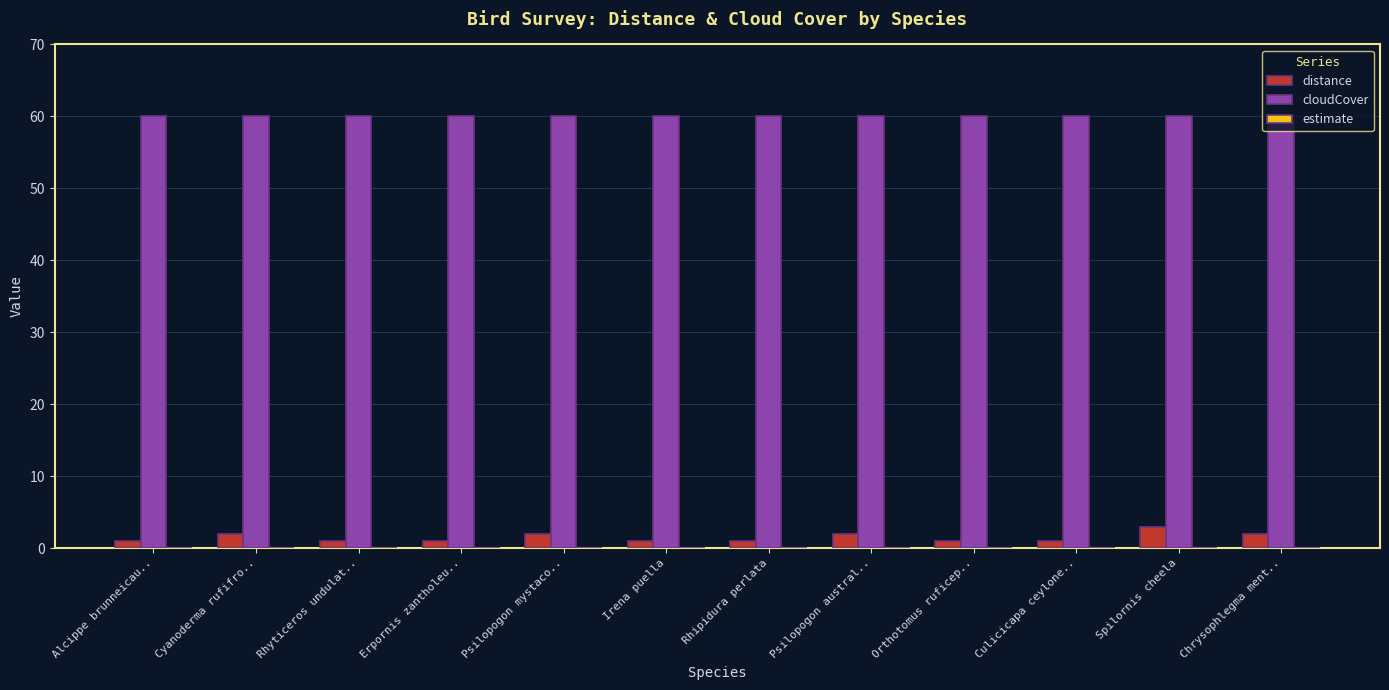

Does the chart contain stacked bars?

No